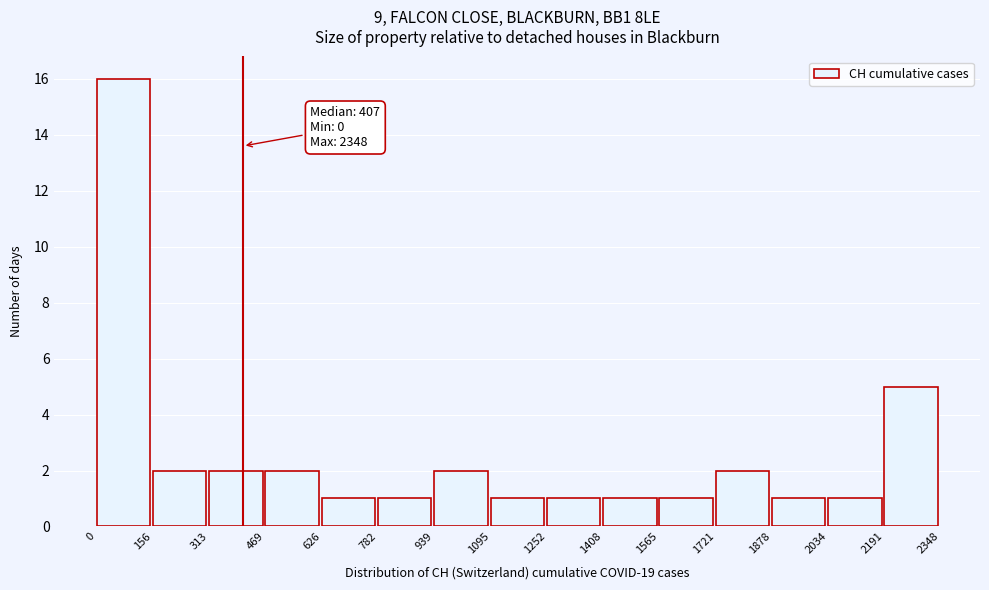

Over which range of the x-axis is the bar tallest?

0 to 156